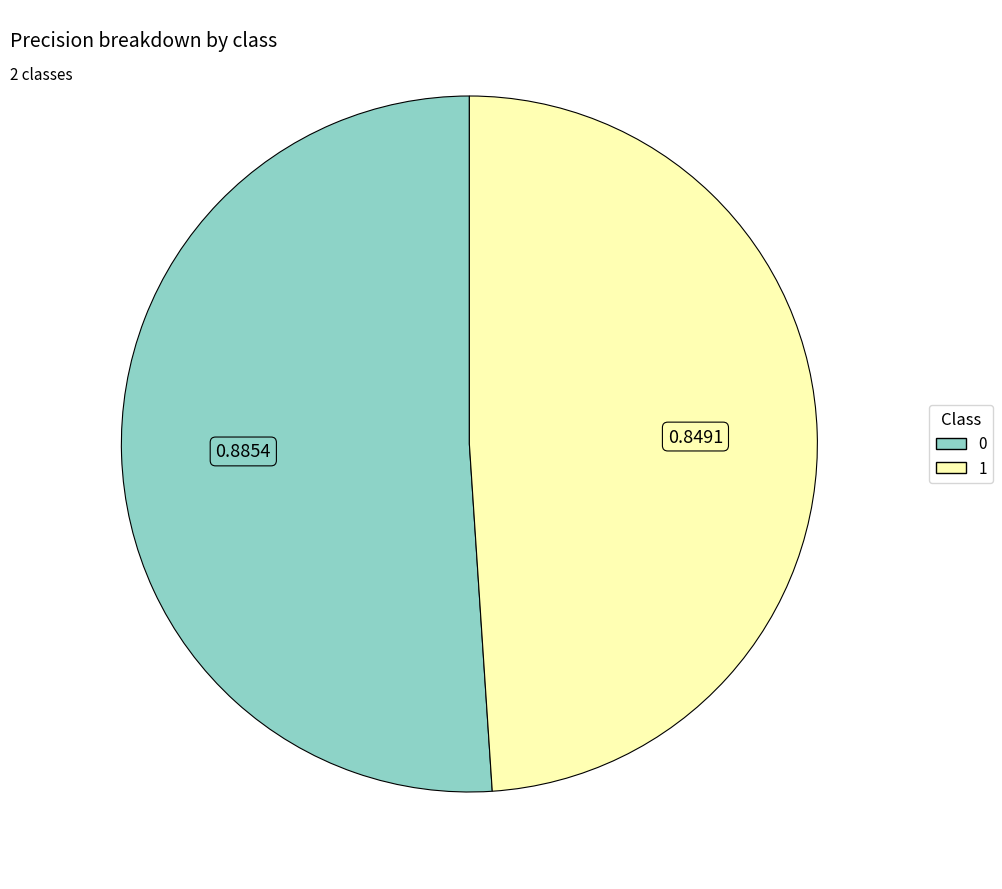

Rank the categories by value from highest to lowest.

0, 1